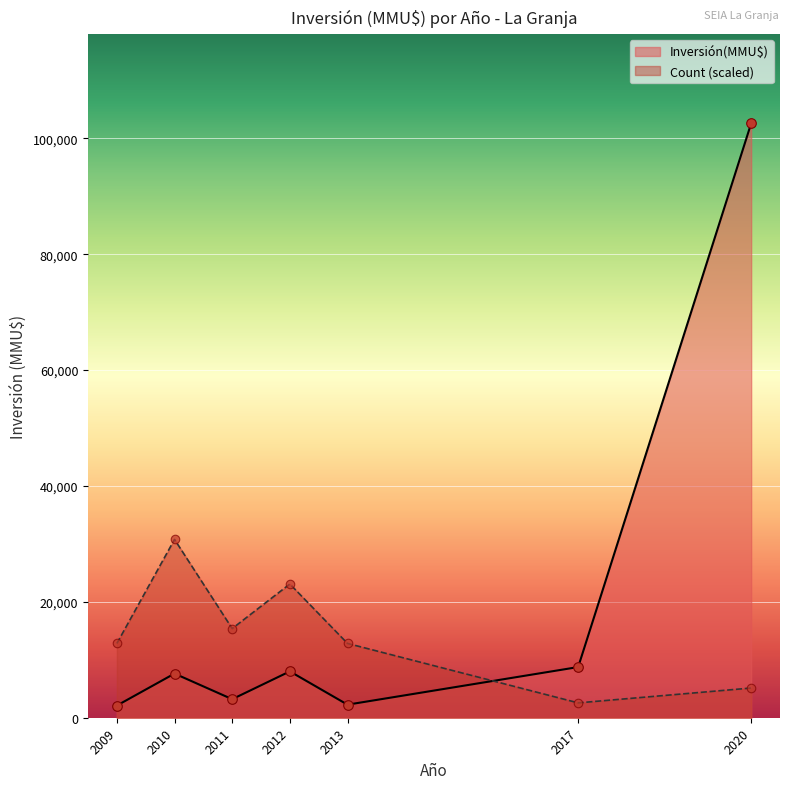

Which series reaches the maximum Y coordinate?

Inversión(MMU$)